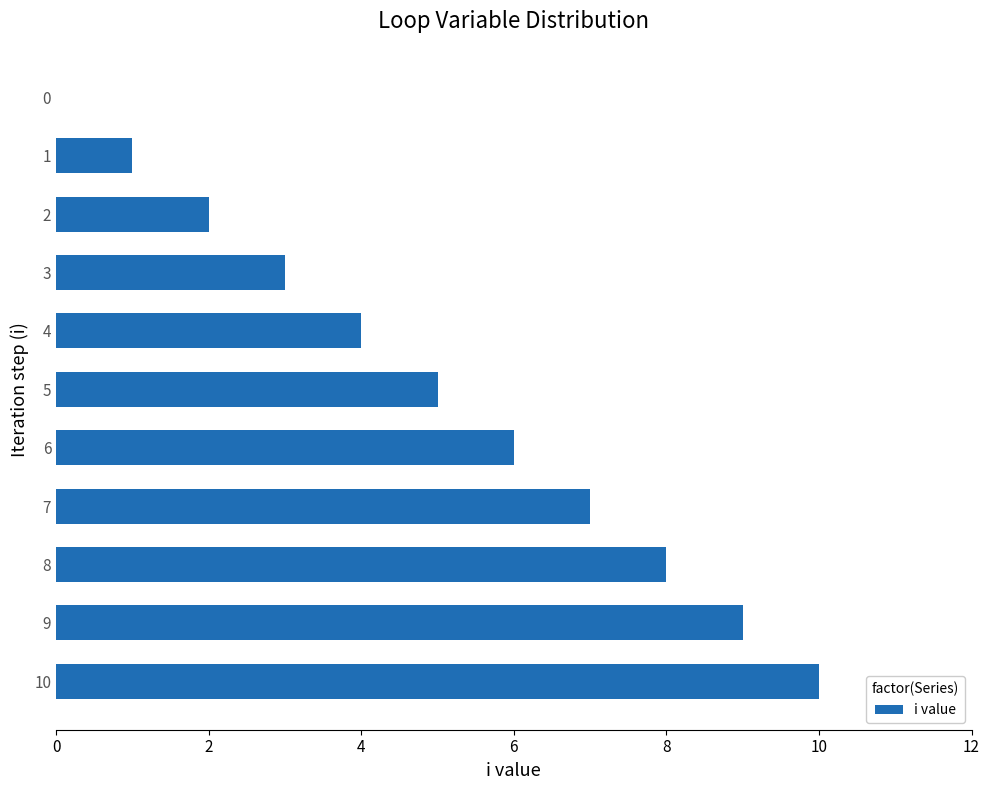

Does the chart contain stacked bars?

No